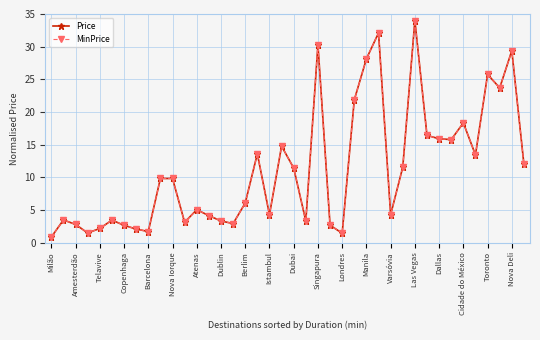

What is the average value of the MinPrice series?

11.2